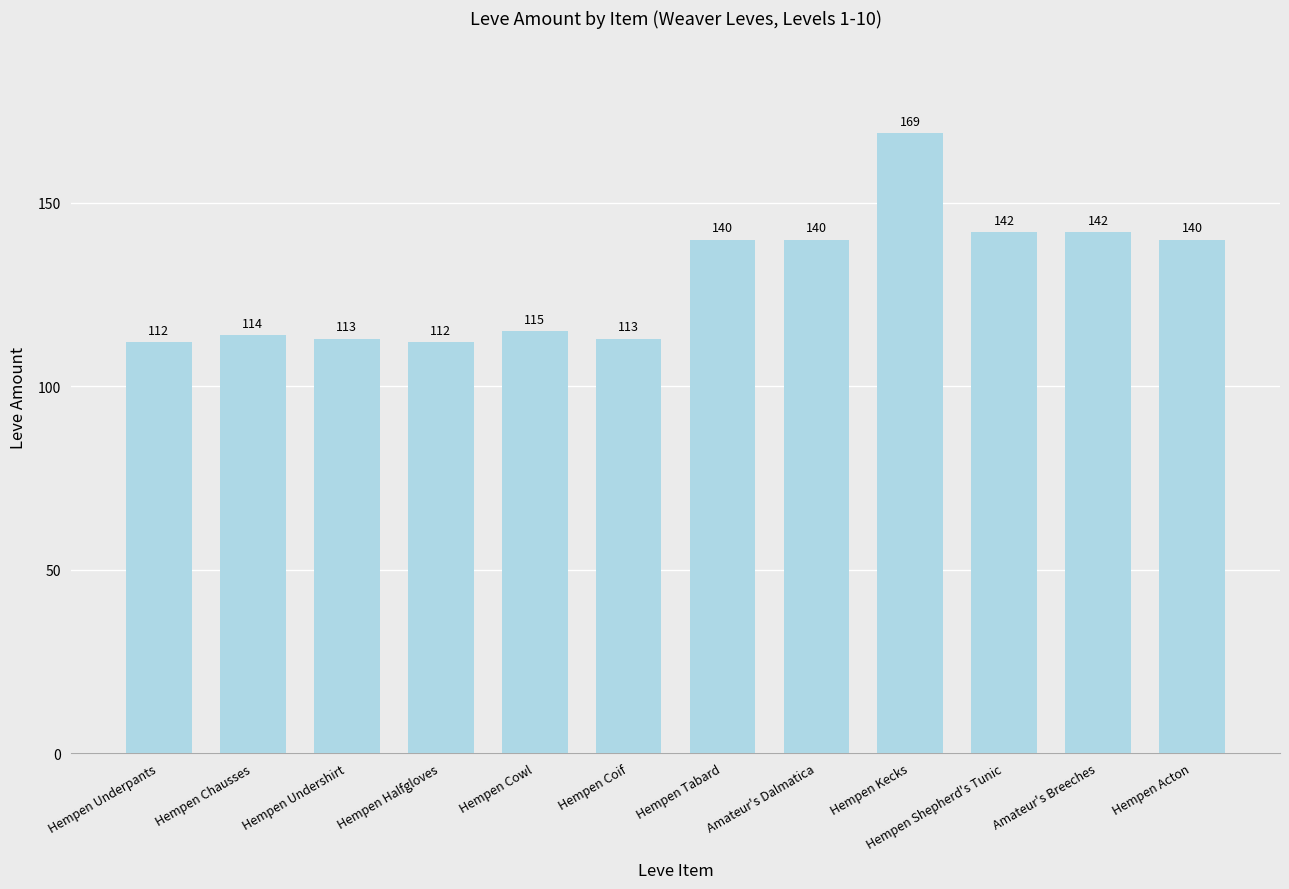

What is the sum of all values?

1552